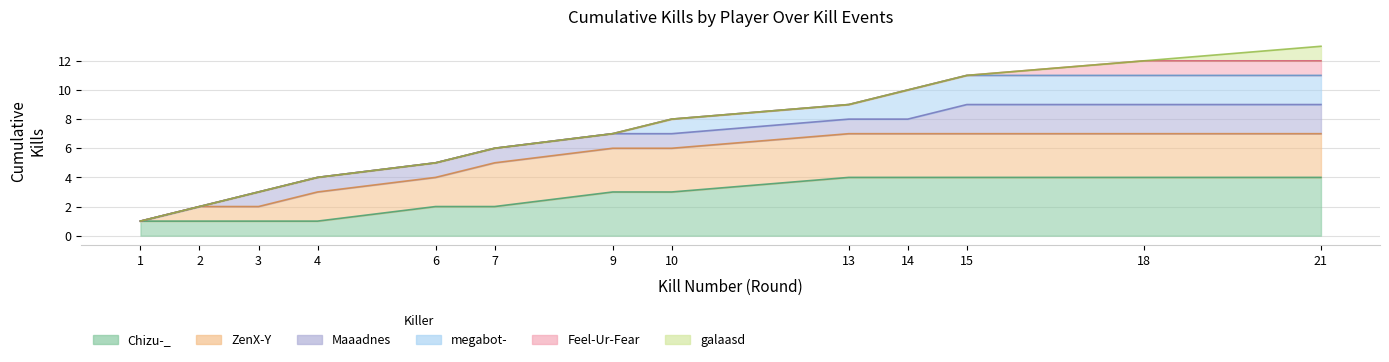

Does the chart display data point markers on the line(s)?

No